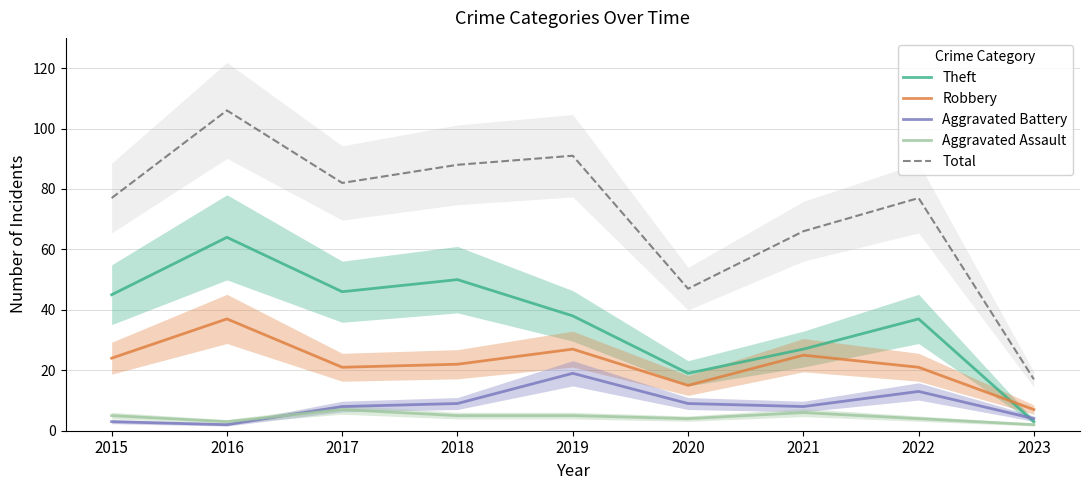

True or false: Aggravated Battery and Total cross at least once.

False